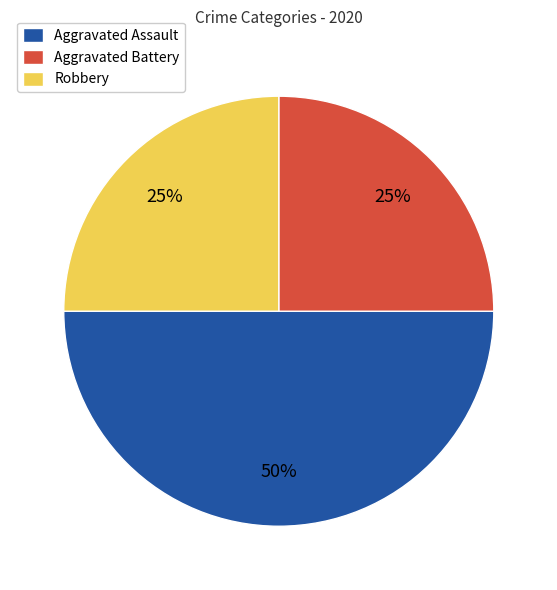

Between Robbery and Aggravated Assault, which is larger?

Aggravated Assault